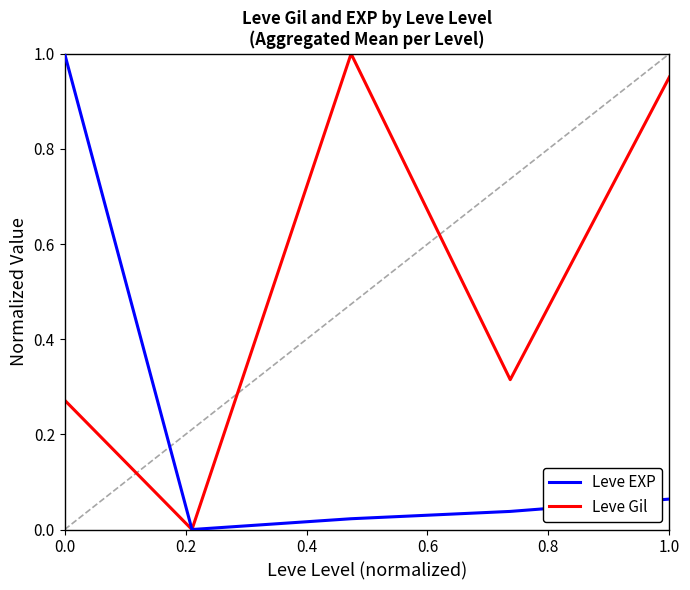

Rank the series by their average value, from lowest to highest.

Leve EXP, Leve Gil